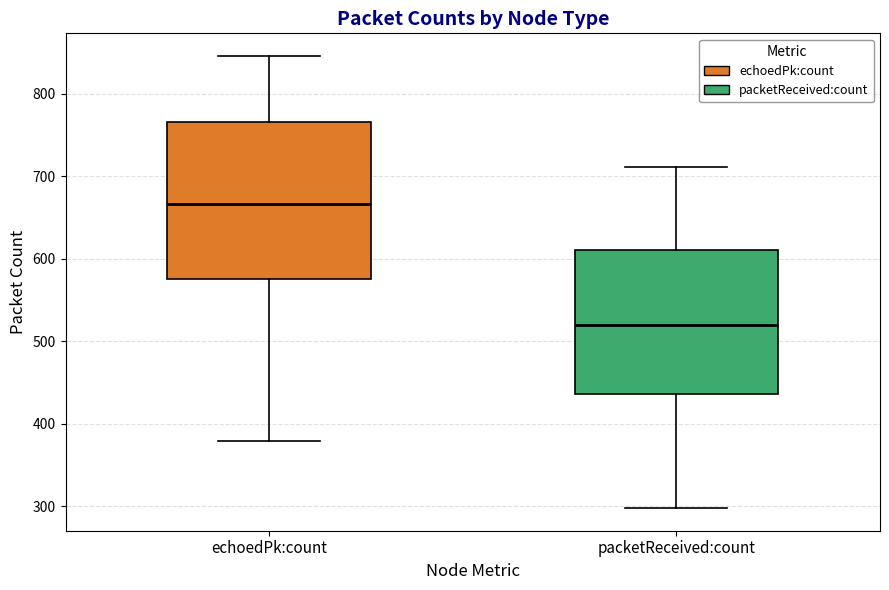

Which box's median line is the highest?

echoedPk:count